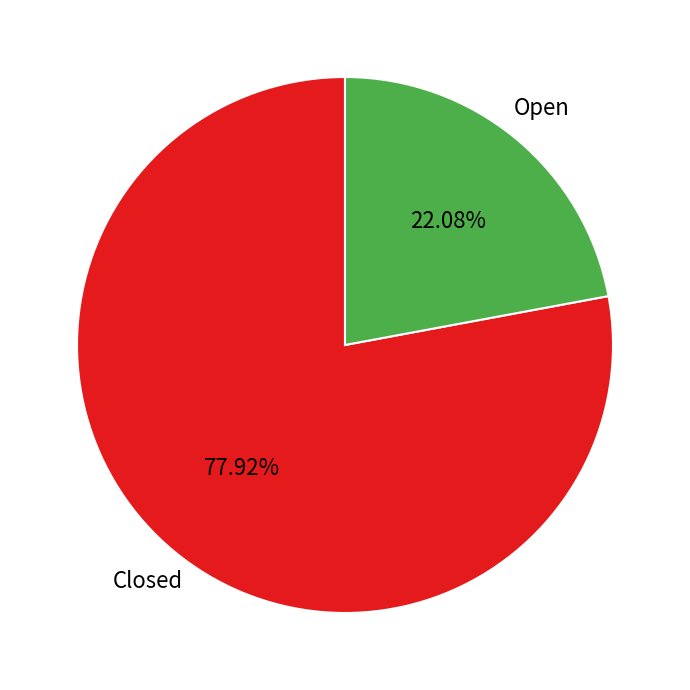

Which category has the biggest portion of the pie?

Closed